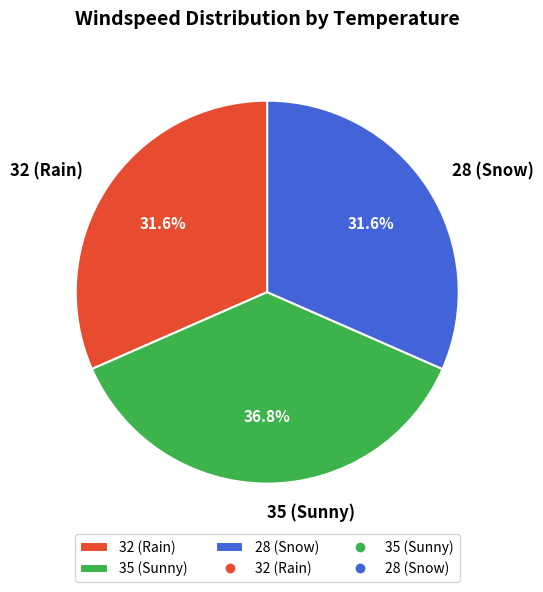

Approximately how many times larger is the value at 28 (Snow) compared to 35 (Sunny)?

0.9